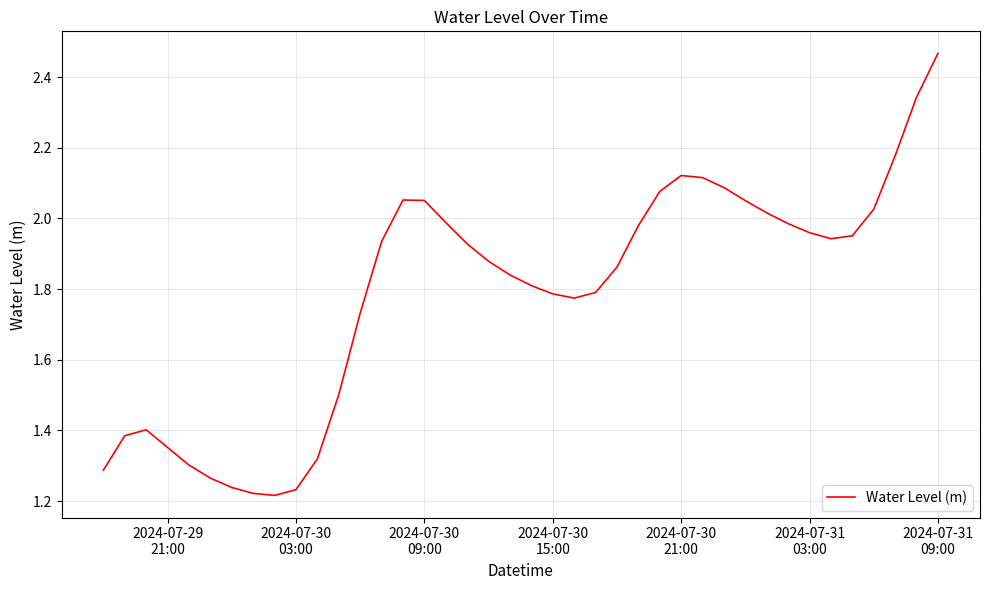

Reading left to right, transcribe all the data shown in this chart.

1.3	1.4	1.4	1.4	1.3	1.3	1.2	1.2	1.2	1.2	1.3	1.5	1.7	1.9	2.1	2.1	2.0	1.9	1.9	1.8	1.8	1.8	1.8	1.8	1.9	2.0	2.1	2.1	2.1	2.1	2.1	2.0	2.0	2.0	1.9	2.0	2.0	2.2	2.3	2.5